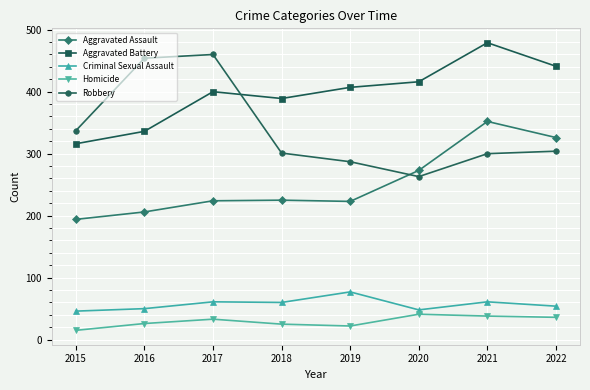

What is the total value across all series at 2021?

1230